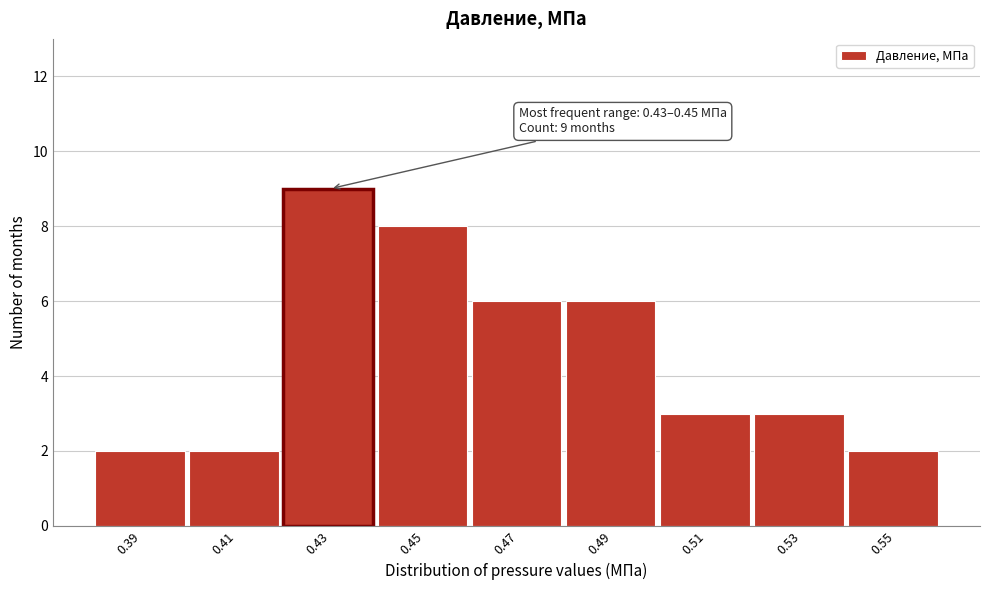

Reading left to right, list all the values displayed in this chart.

0.39=2	0.41=2	0.43=9	0.45=8	0.47=6	0.49=6	0.51=3	0.53=3	0.55=2